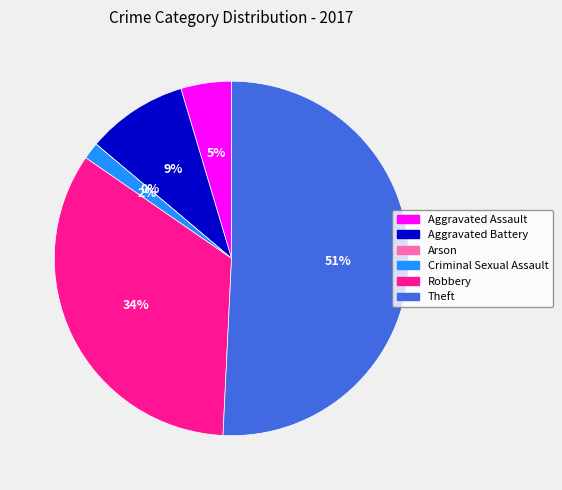

Which slice is the smallest?

Arson